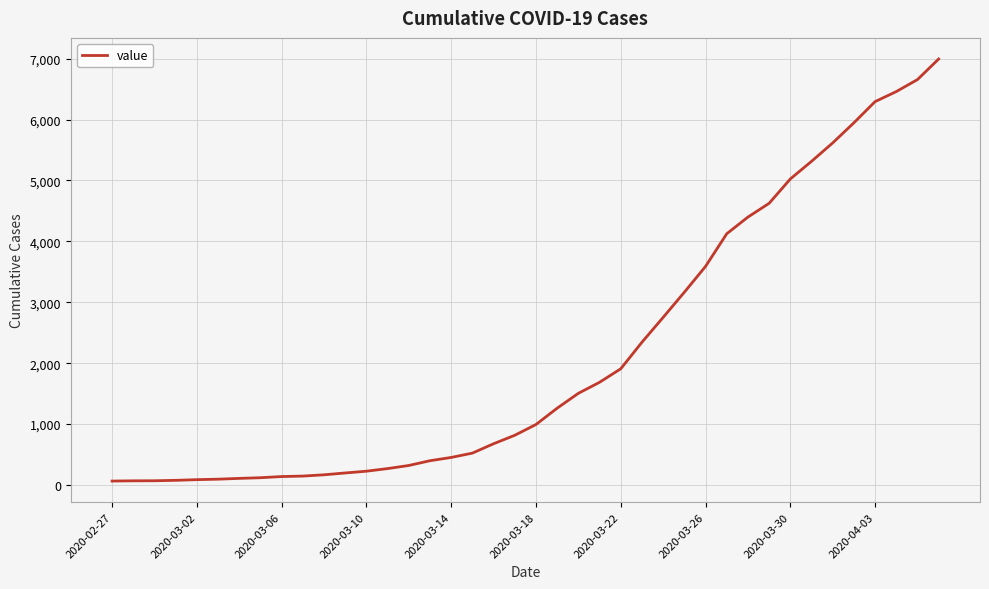

What is the difference between the maximum and minimum values?

6931